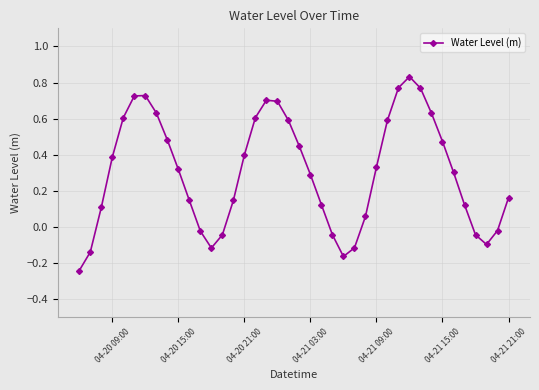

What is the difference between the maximum and minimum values?

1.1